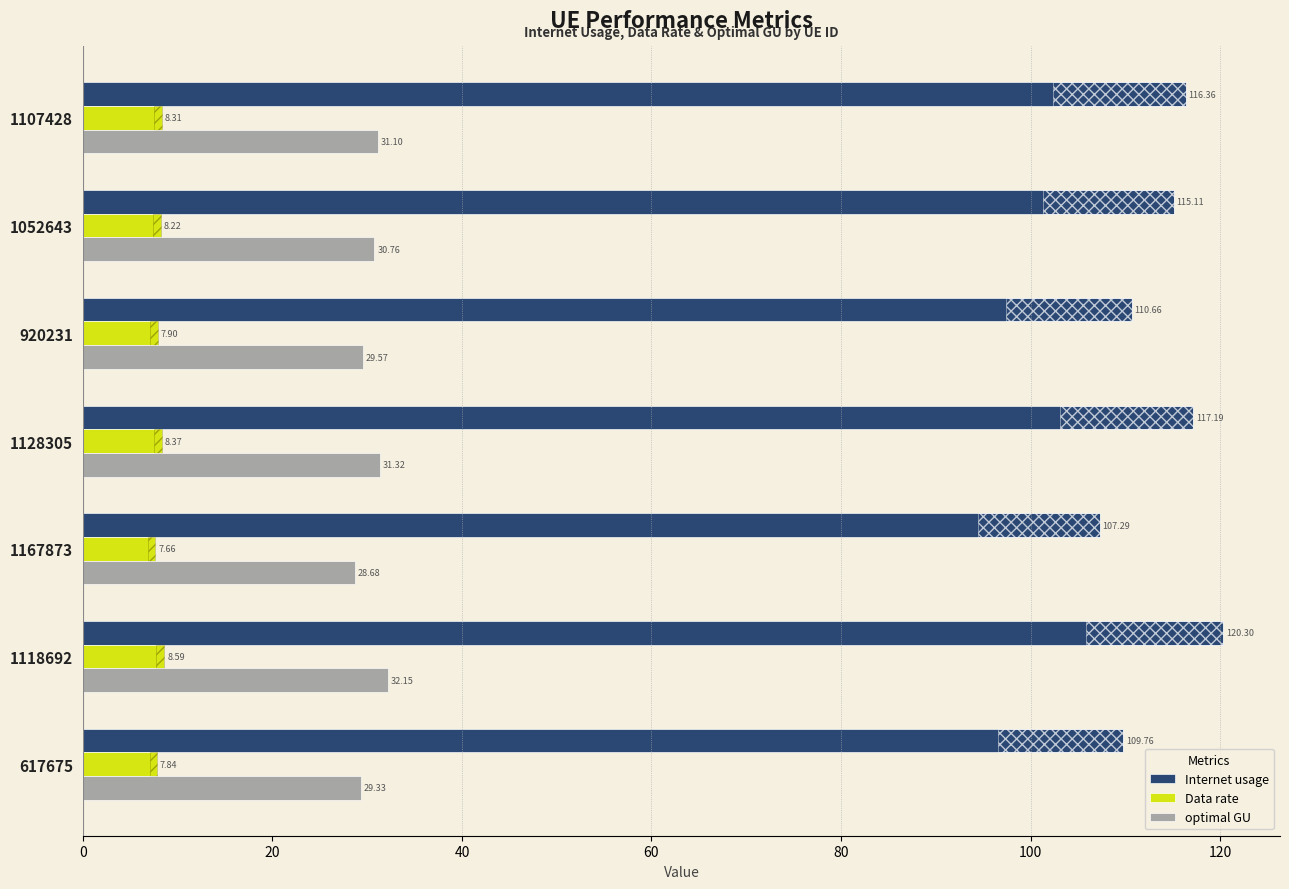

What are all the series names shown in the legend?

Internet usage, Data rate, optimal GU